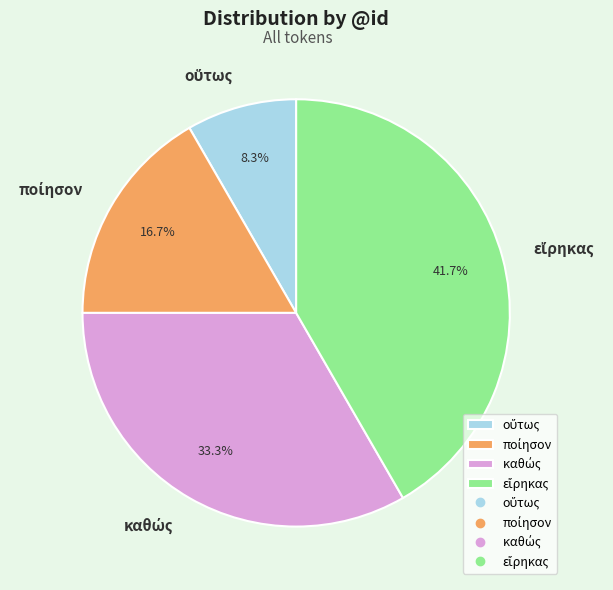

Is there a majority slice in this chart?

No